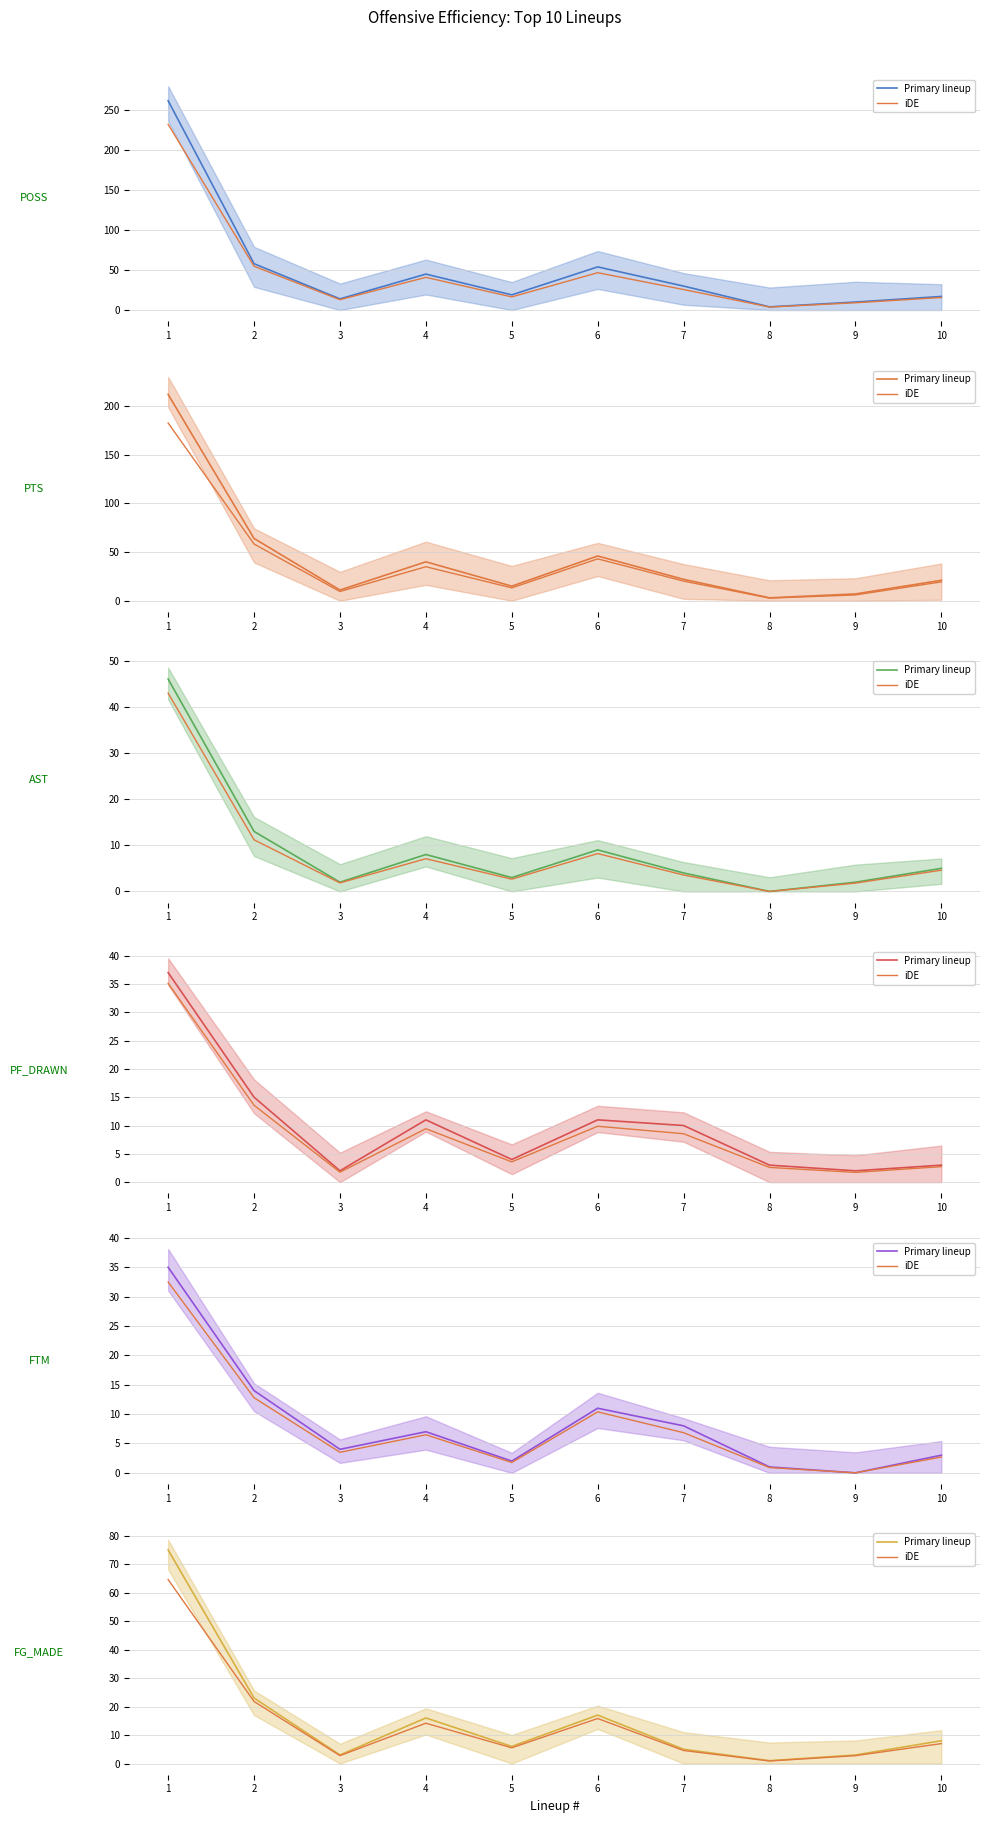

Which series has the largest total across all categories?

Primary